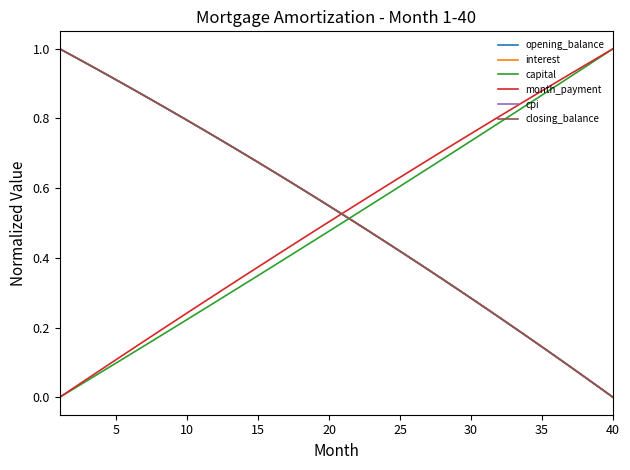

Does the chart have visible grid lines?

No